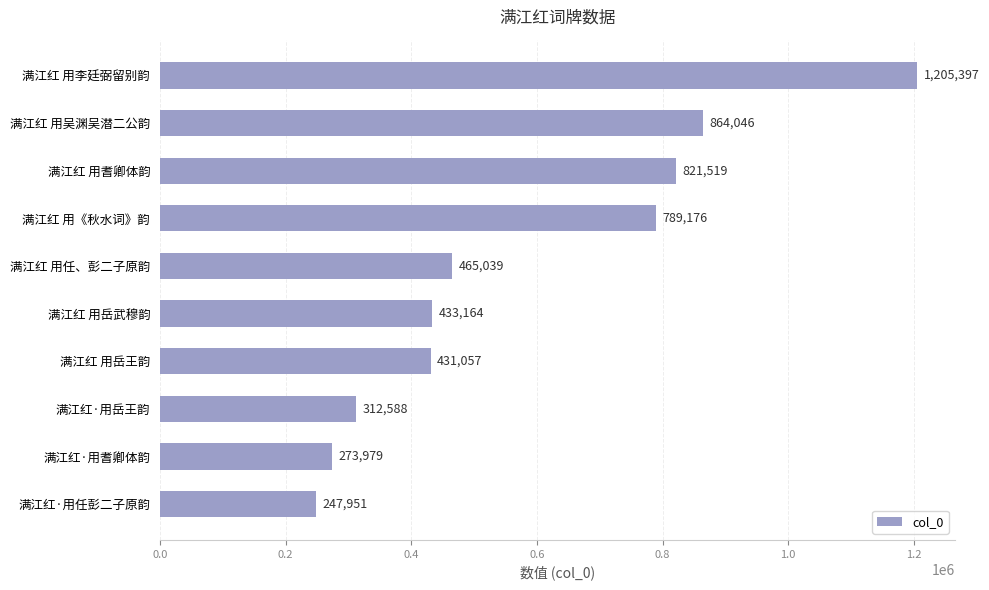

Rank the categories by value from lowest to highest.

满江红·用任彭二子原韵, 满江红·用耆卿体韵, 满江红·用岳王韵, 满江红 用岳王韵, 满江红 用岳武穆韵, 满江红 用任、彭二子原韵, 满江红 用《秋水词》韵, 满江红 用耆卿体韵, 满江红 用吴渊吴潜二公韵, 满江红 用李廷弼留别韵